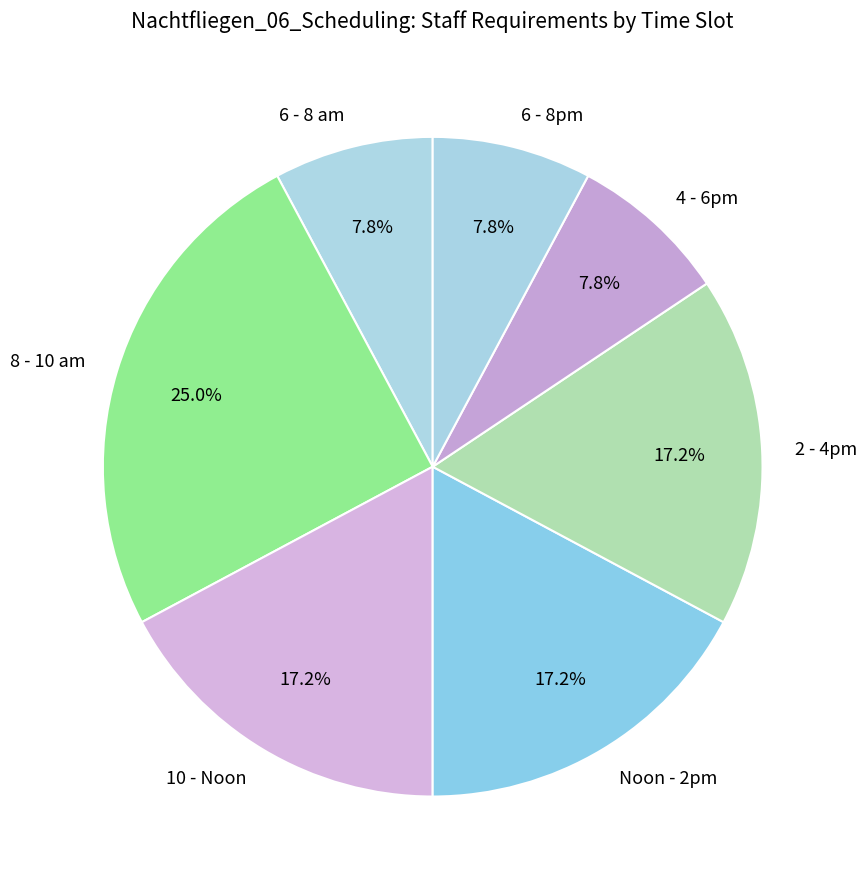

Which slice is the largest?

8 - 10 am